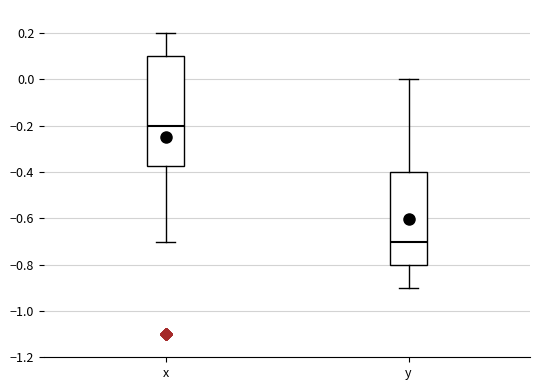

Reading left to right, transcribe this box plot: for each box, give where its median line is, the range the box spans, and where its two whiskers end, as read against the y-axis. The values are not printed on the chart, so give them approximately, as read against the axis.

x: median -0.20, box -0.38 to 0.10, whiskers -0.70 to 0.20
y: median -0.70, box -0.80 to -0.40, whiskers -0.90 to 0.00